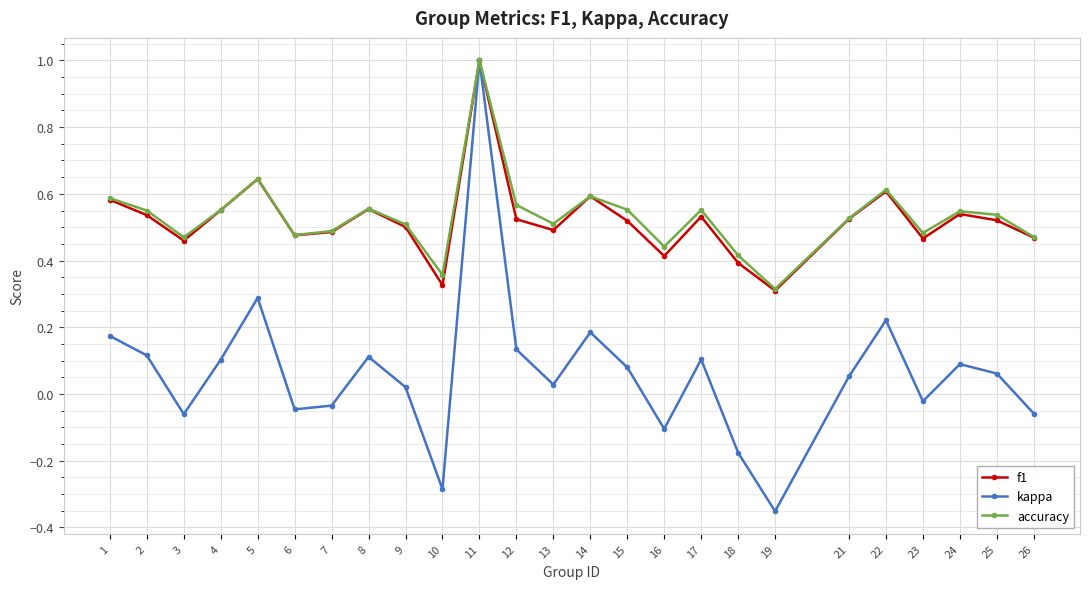

Is this an area chart (filled region under the line)?

No